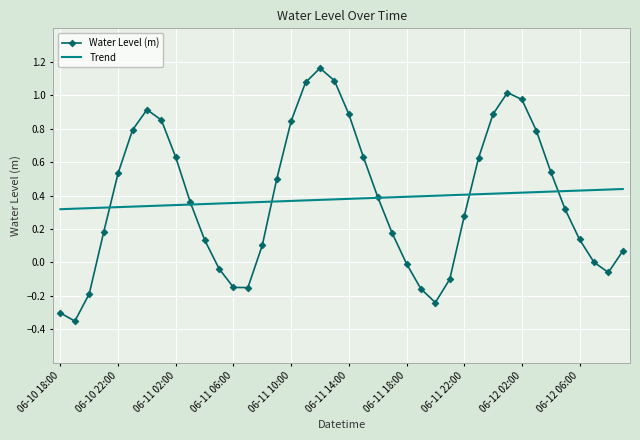

List the series in order of their peak value, lowest first.

Trend, Water Level (m)